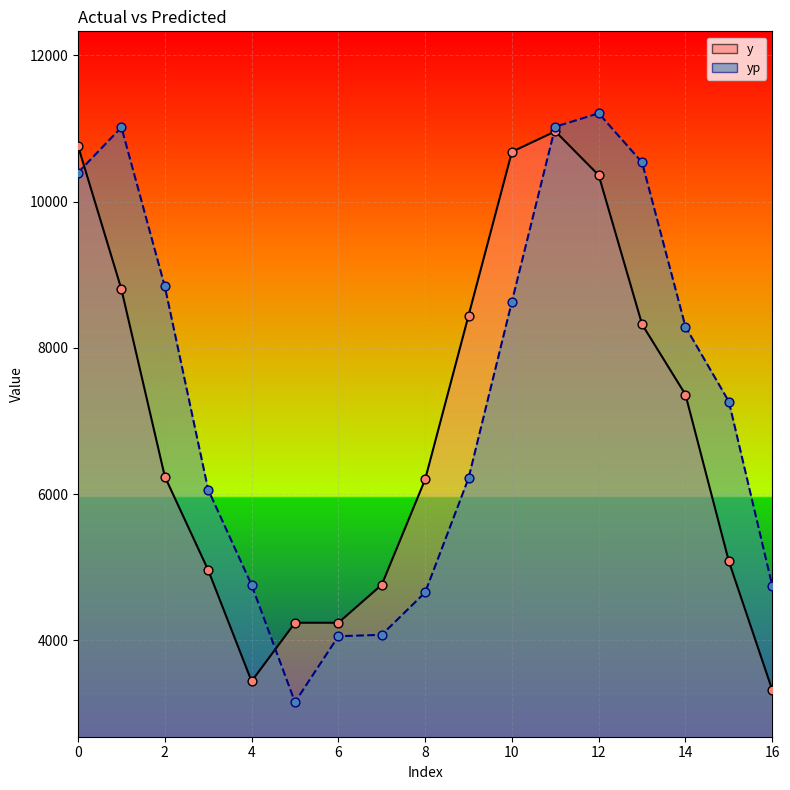

What are all the series names shown in the legend?

y, yp